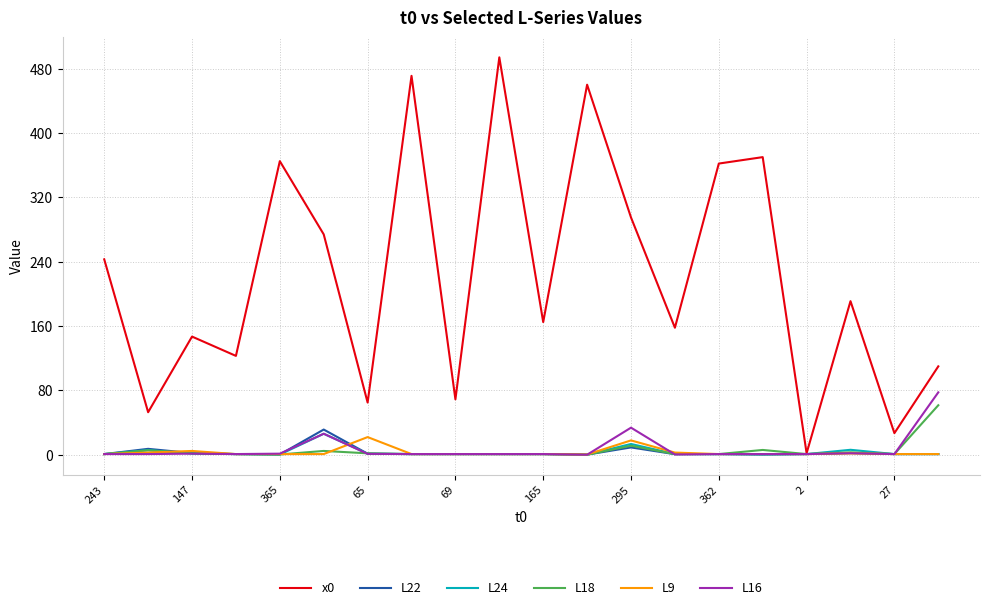

What is the greatest value displayed?

494.0